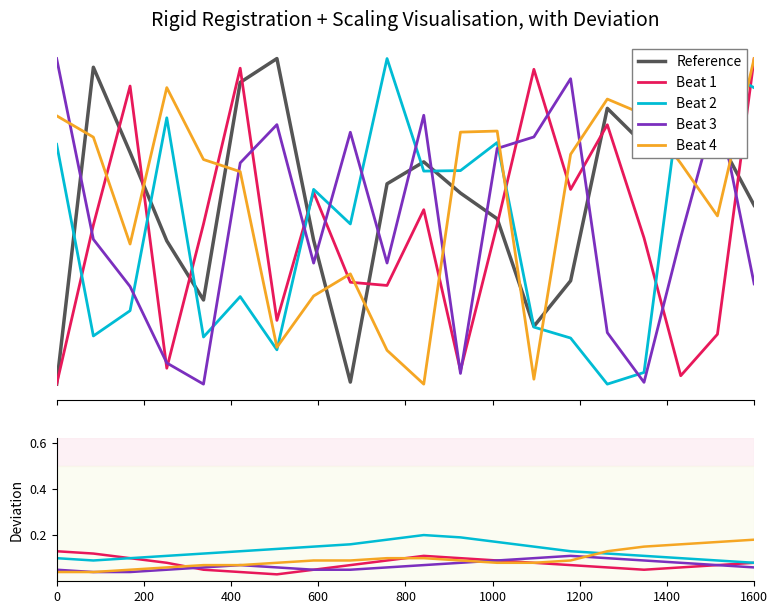

Reading left to right, extract all data points from this chart.

Reference: 0.0	1.0	0.7	0.4	0.3	0.9	1.0	0.4	0.0	0.6	0.7	0.6	0.5	0.2	0.3	0.8	0.7	0.9	0.8	0.5
Beat 1: 0.1	0.1	0.1	0.1	0.1	0.0	0.0	0.1	0.1	0.1	0.1	0.1	0.1	0.1	0.1	0.1	0.1	0.1	0.1	0.1
Beat 2: 0.1	0.1	0.1	0.1	0.1	0.1	0.1	0.1	0.2	0.2	0.2	0.2	0.2	0.1	0.1	0.1	0.1	0.1	0.1	0.1
Beat 3: 0.1	0.0	0.0	0.1	0.1	0.1	0.1	0.1	0.1	0.1	0.1	0.1	0.1	0.1	0.1	0.1	0.1	0.1	0.1	0.1
Beat 4: 0.0	0.0	0.1	0.1	0.1	0.1	0.1	0.1	0.1	0.1	0.1	0.1	0.1	0.1	0.1	0.1	0.1	0.2	0.2	0.2